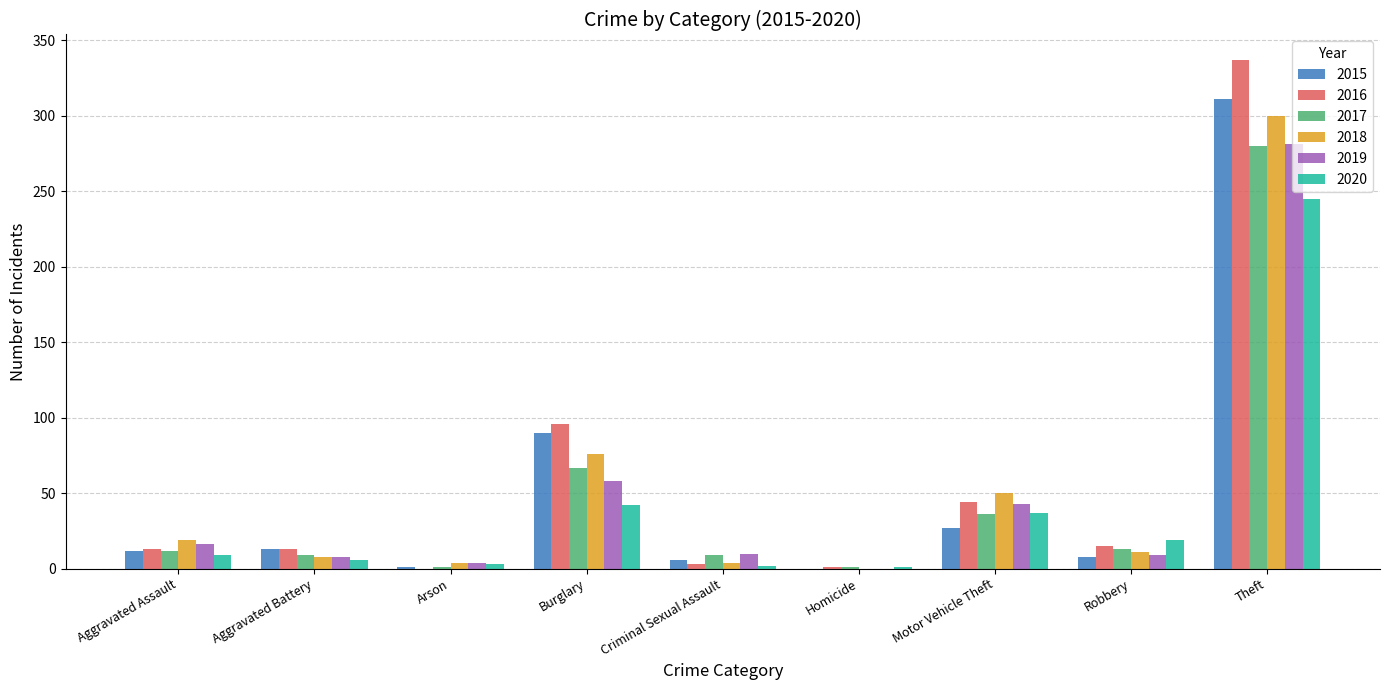

Is the value of 2019 at Criminal Sexual Assault greater than the value of 2015 at Motor Vehicle Theft?

No